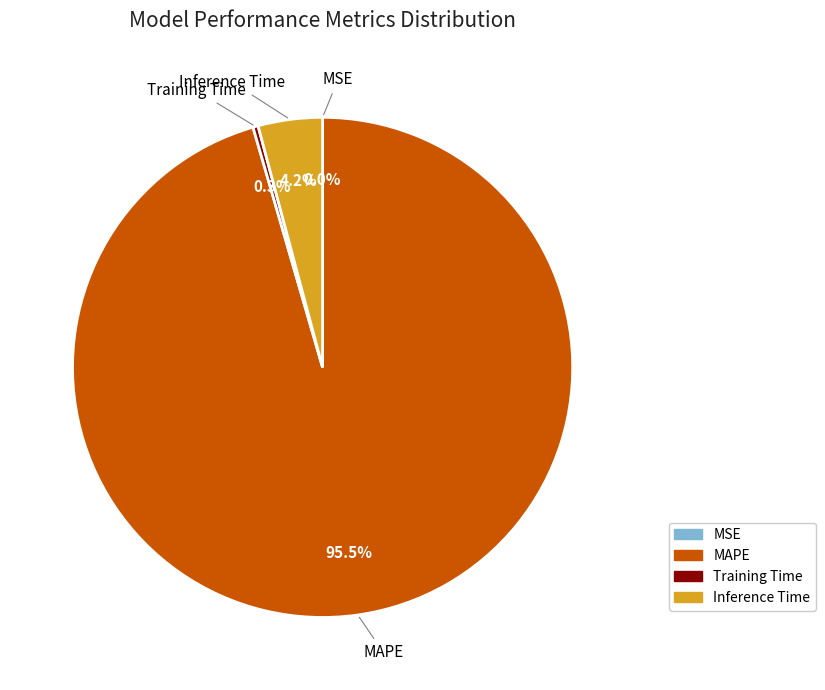

Do MAPE and Training Time together represent more than half of the pie?

Yes